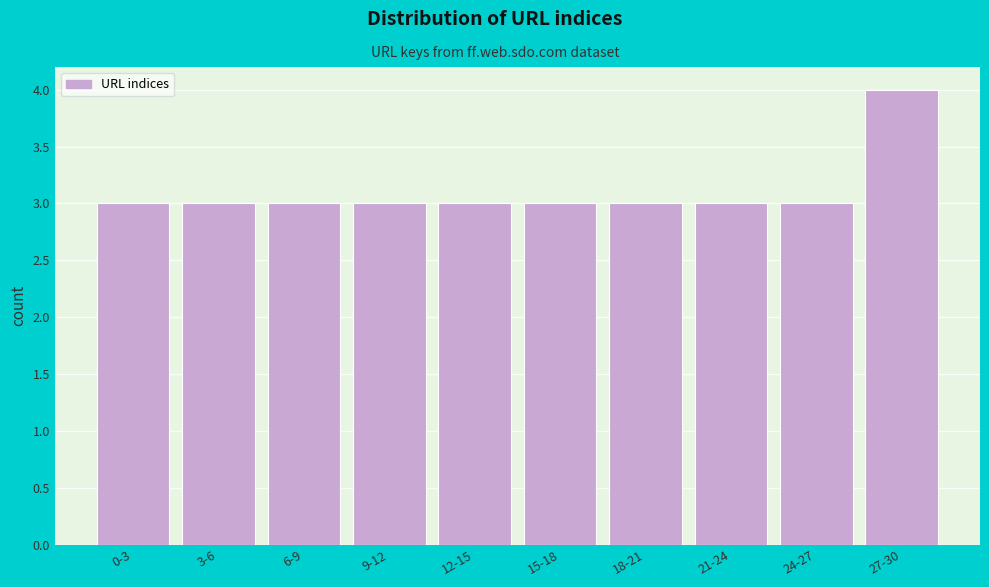

Reading left to right, list all the values displayed in this chart.

3	3	3	3	3	3	3	3	3	4